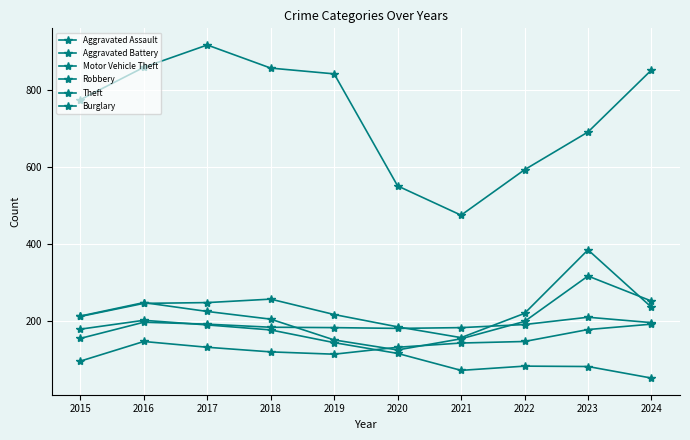

How many lines are shown in the chart?

6